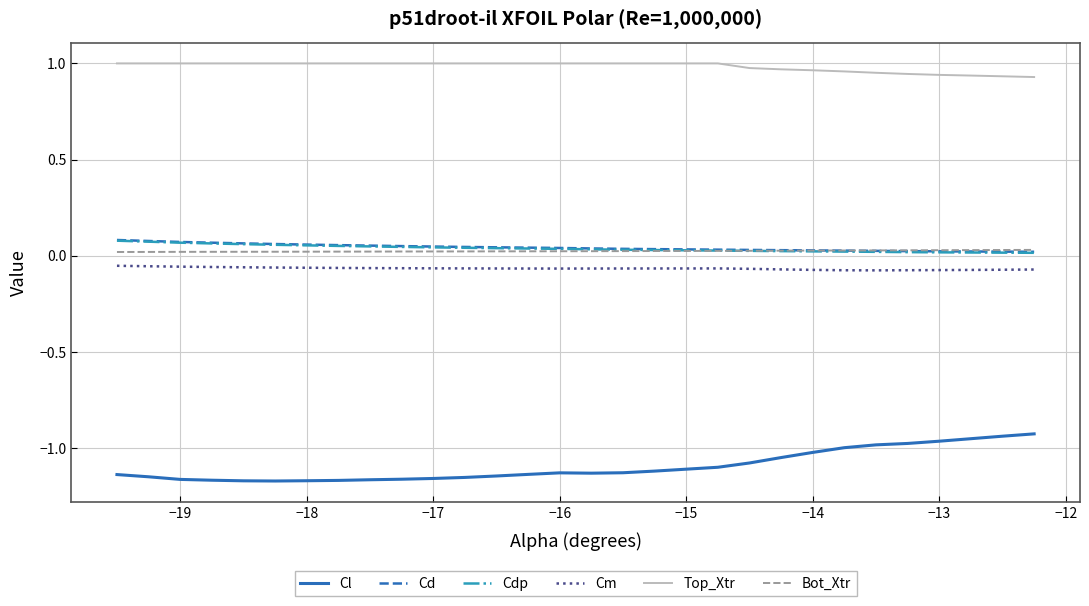

In Cl, how many points are higher than both neighbors (excluding endpoints)?

1